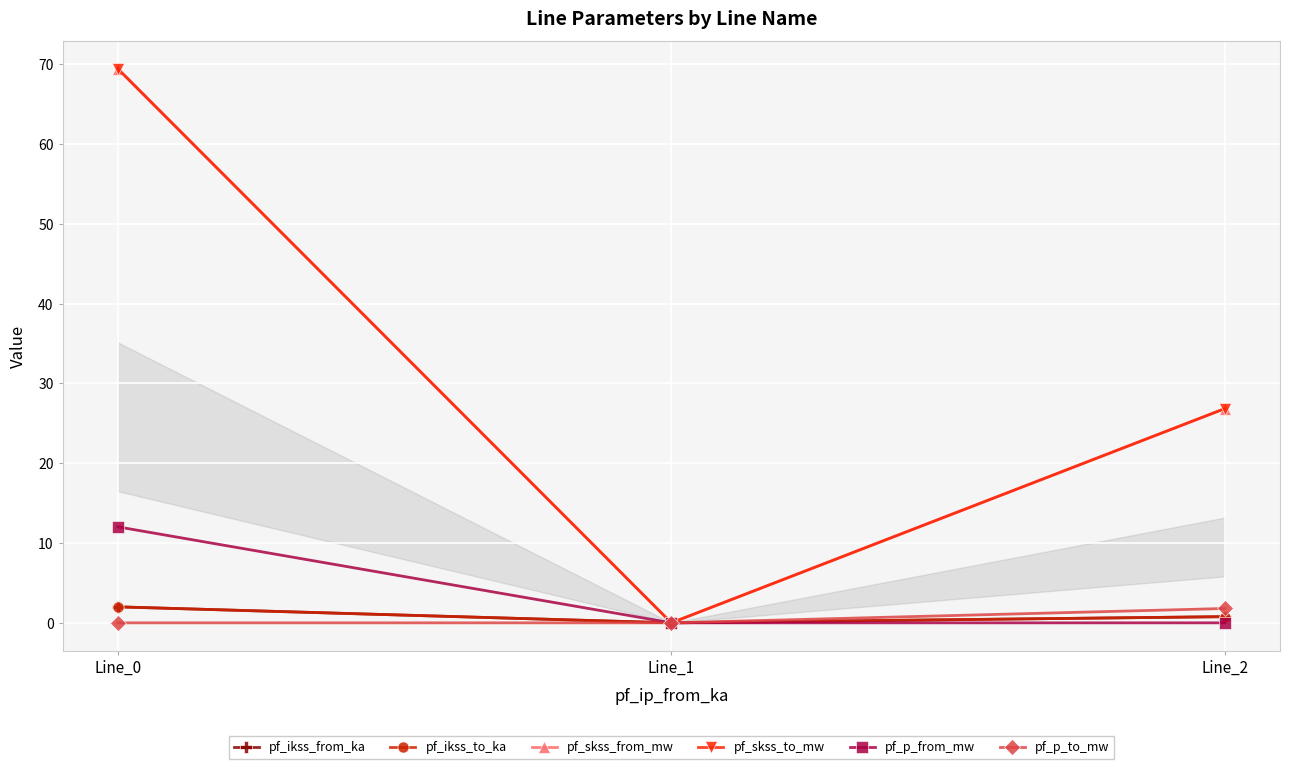

Which series changed the most between Line_0 and Line_2?

pf_skss_from_mw